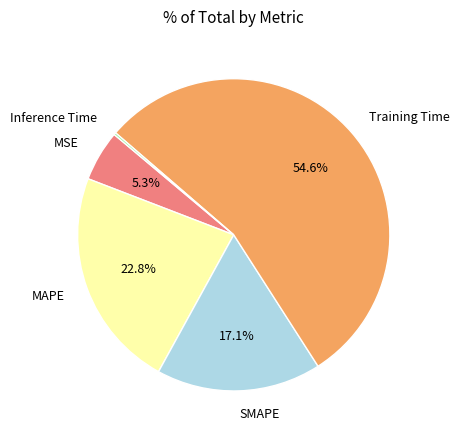

What is the largest slice in the pie chart?

Training Time